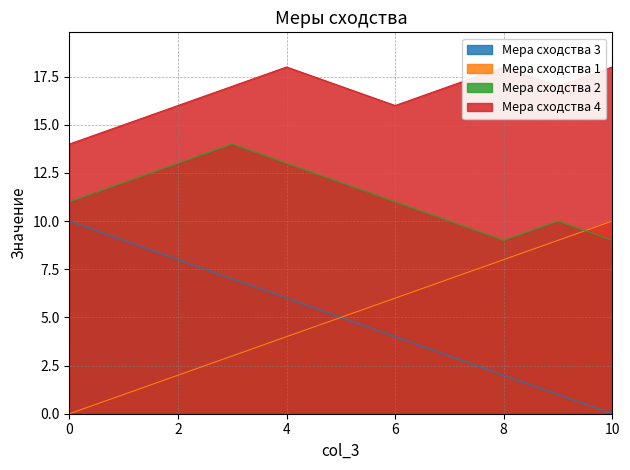

What are all the series names shown in the legend?

Мера сходства 3, Мера сходства 1, Мера сходства 2, Мера сходства 4